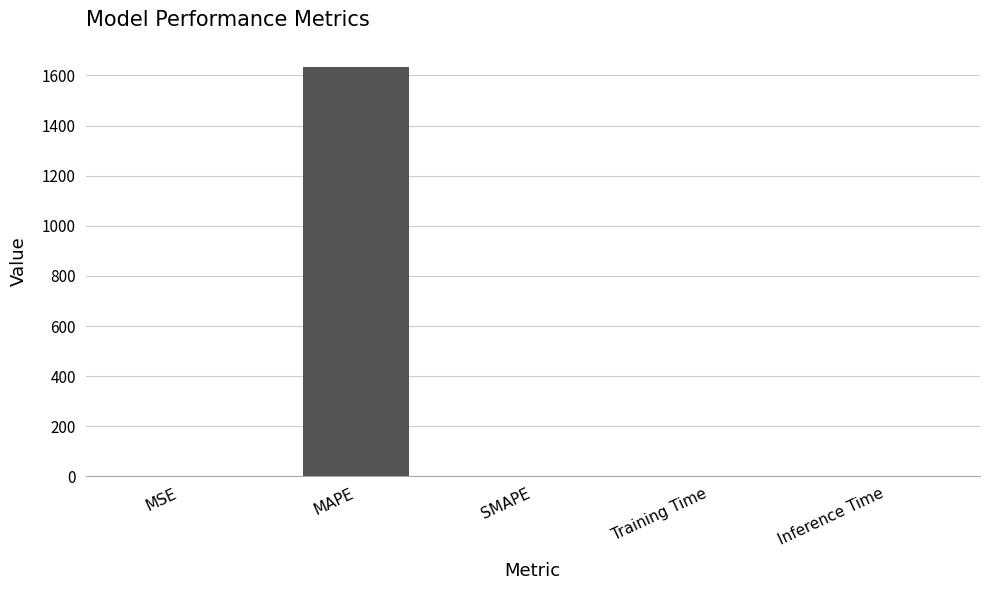

What is the sum of all values?

1633.3